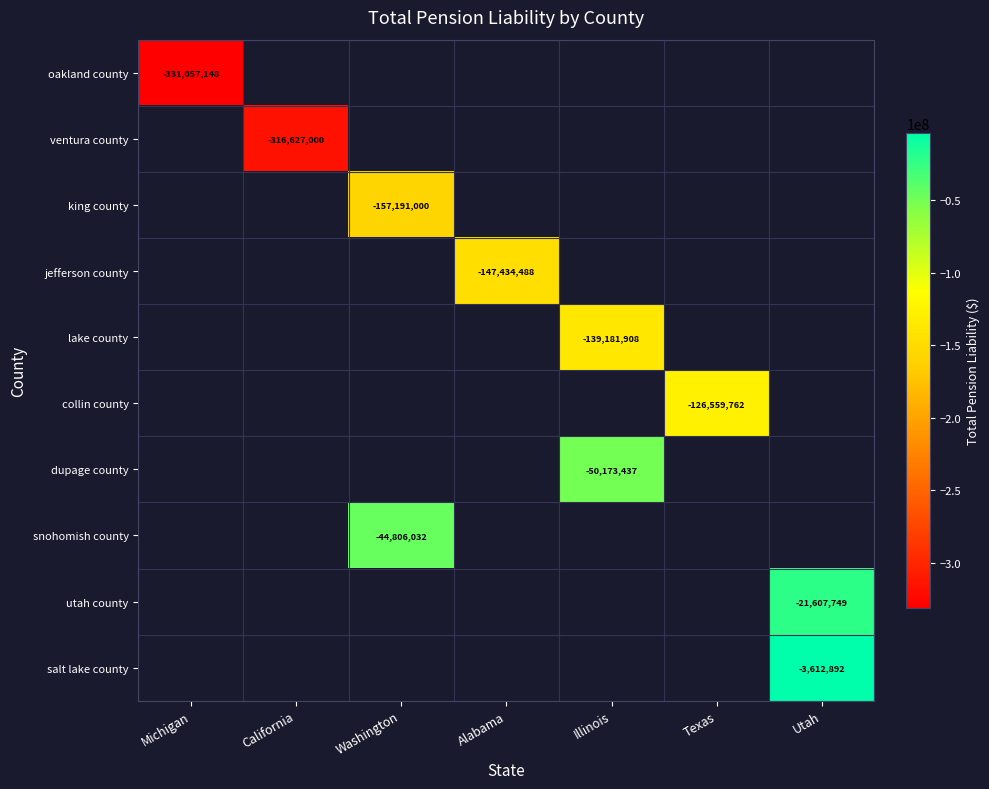

The value of lake county at Illinois is -224164551. True or false?

False